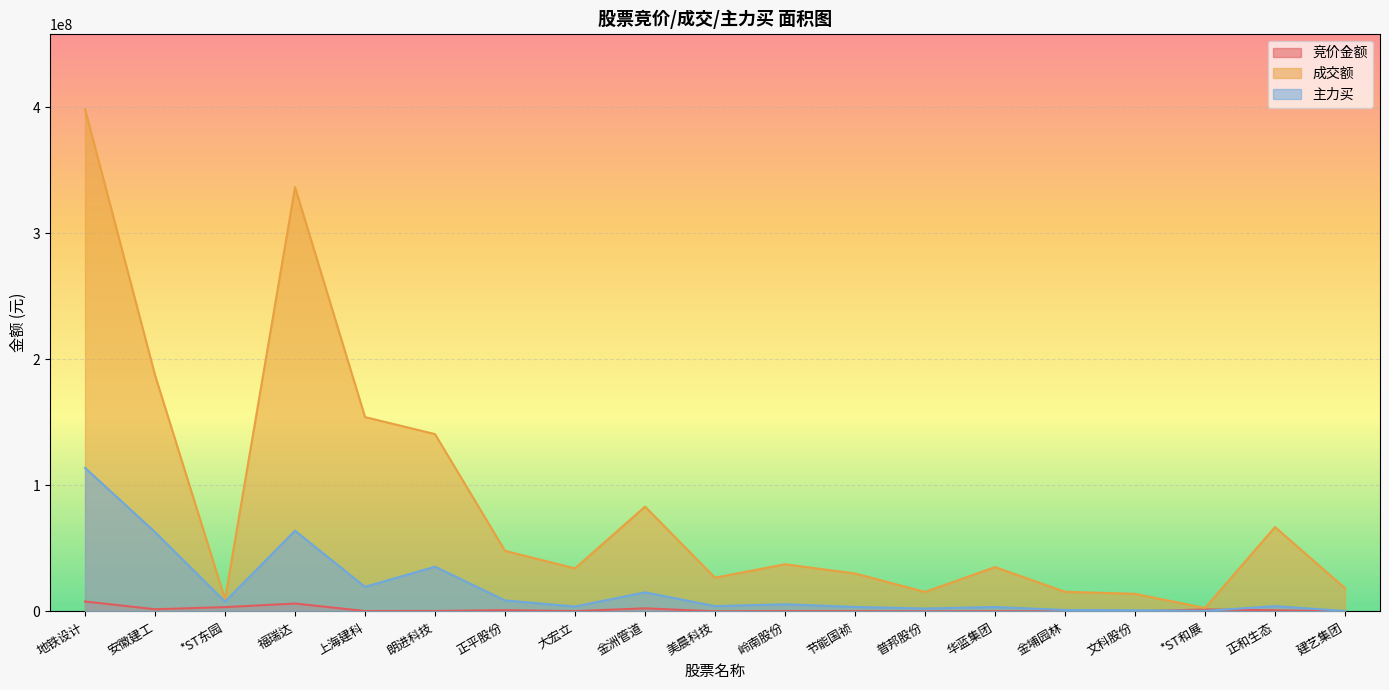

What is the difference between the 主力买 values at 正平股份 and 建艺集团?

8371438